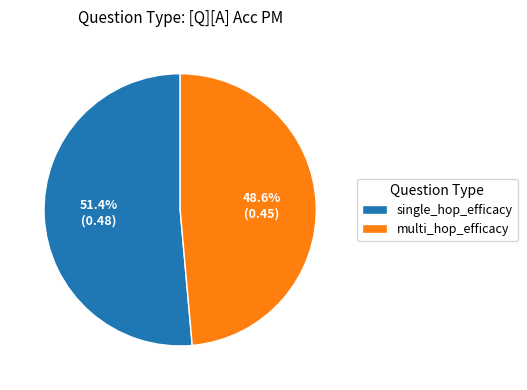

To the nearest percent, what is the average slice percentage?

50%